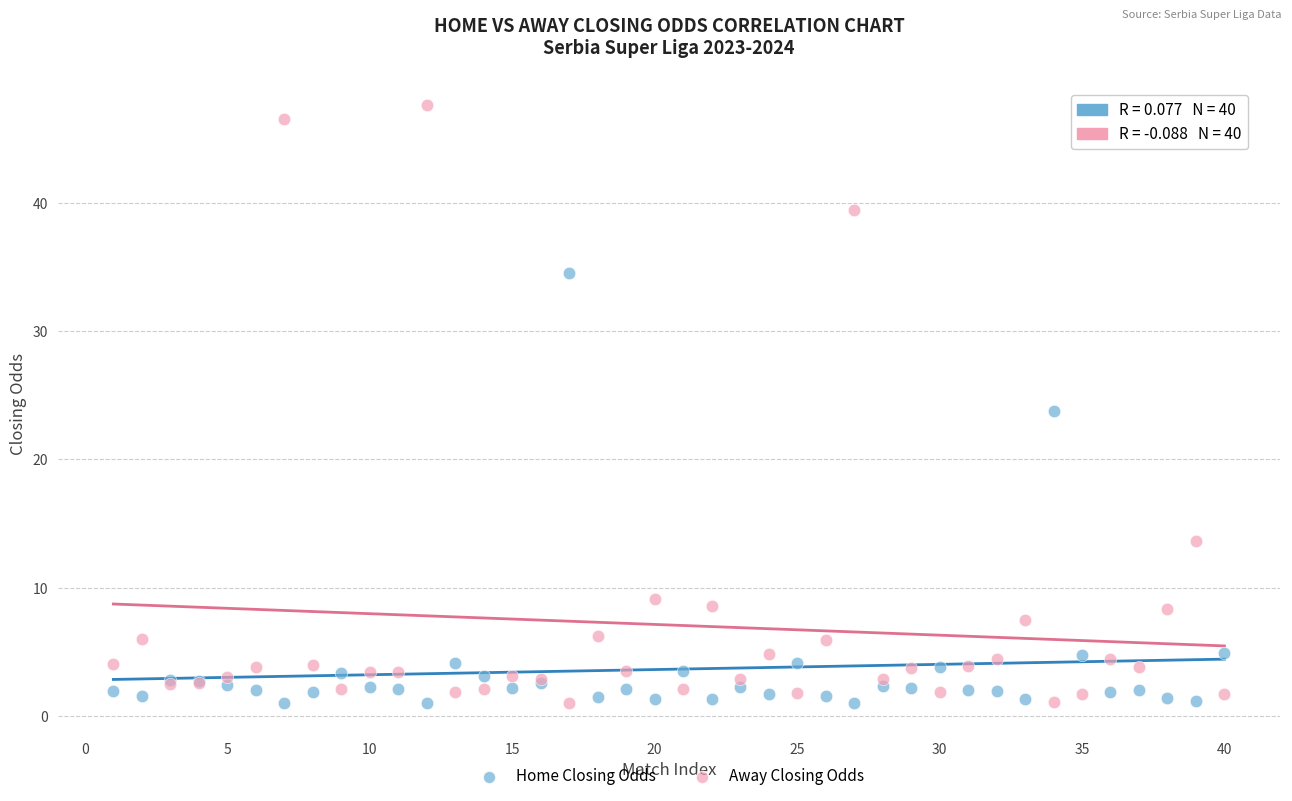

Which series has the widest spread of Y values?

Away Closing Odds